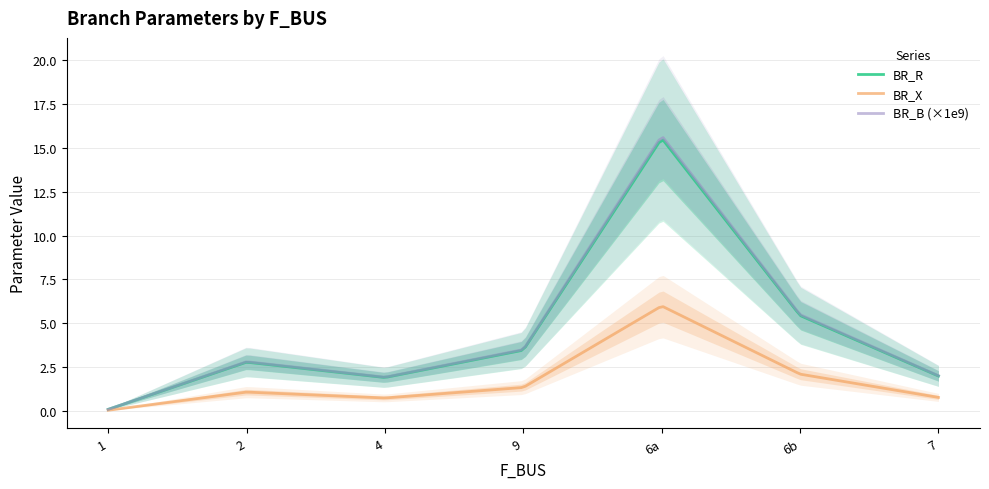

What is the maximum value for BR_X?

5.9